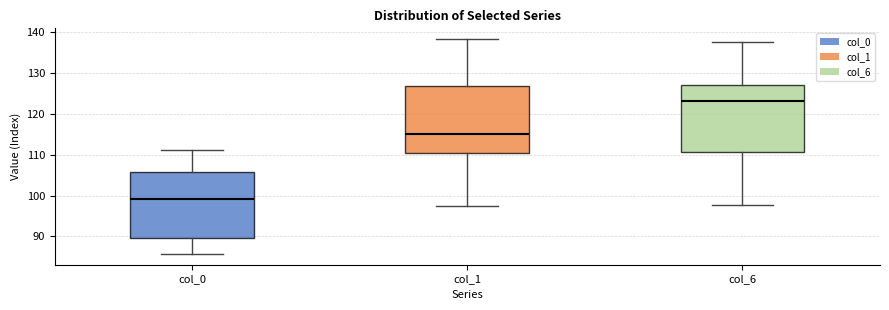

Reading left to right, transcribe this box plot: for each box, give where its median line is, the range the box spans, and where its two whiskers end, as read against the y-axis. The values are not printed on the chart, so give them approximately, as read against the axis.

col_0: median 99, box 90 to 106, whiskers 86 to 111
col_1: median 115, box 110 to 127, whiskers 97 to 138
col_6: median 123, box 111 to 127, whiskers 98 to 138